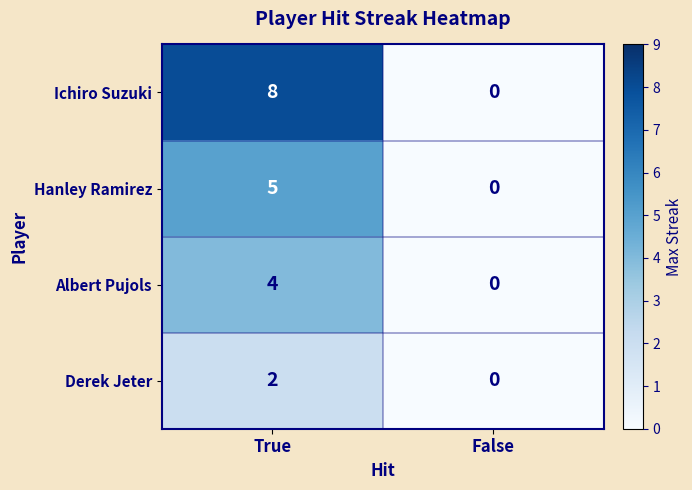

Rank the series at True from lowest to highest value.

Derek Jeter, Albert Pujols, Hanley Ramirez, Ichiro Suzuki